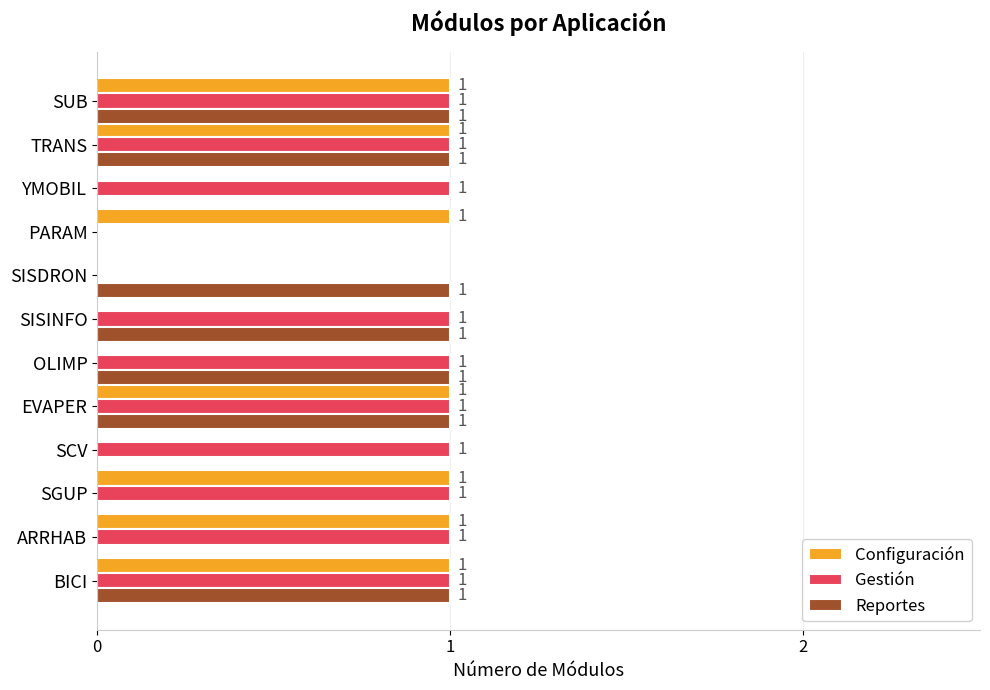

The value of Reportes at SCV is 0. True or false?

True